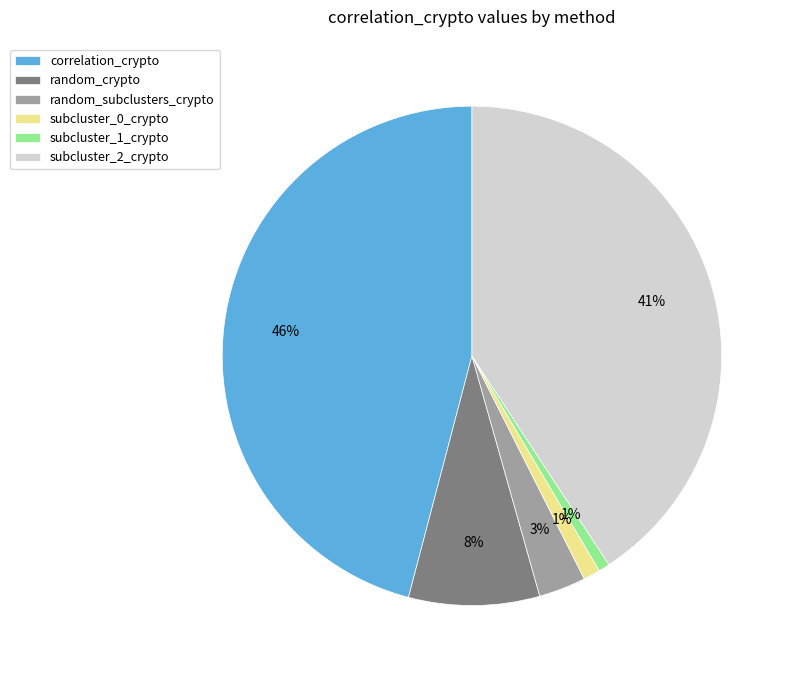

What is the largest slice in the pie chart?

correlation_crypto